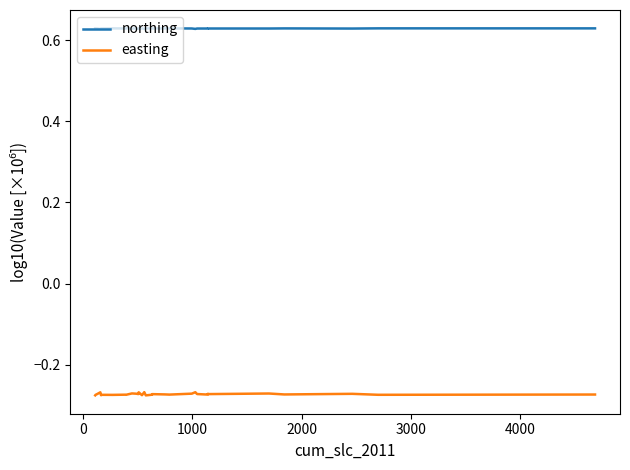

In northing, how many points are higher than both neighbors (excluding endpoints)?

12